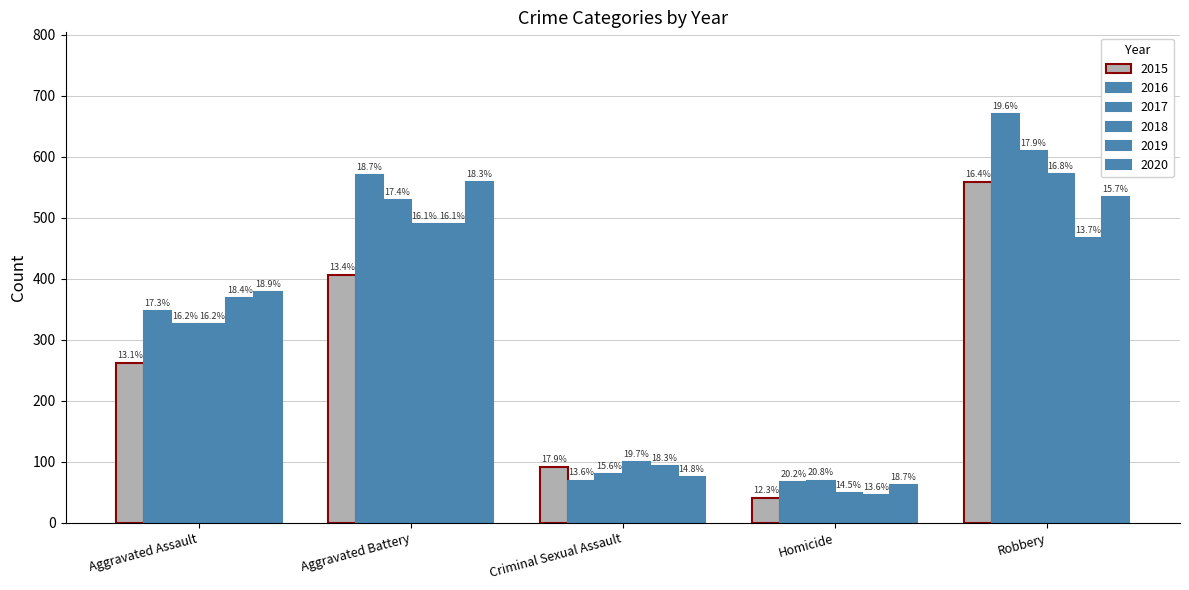

Reading left to right, transcribe all the data shown in this chart.

2015: 262	406	91	41	559
2016: 347	570	69	67	670
2017: 325	529	79	69	609
2018: 325	489	100	48	572
2019: 368	489	93	45	467
2020: 378	558	75	62	534